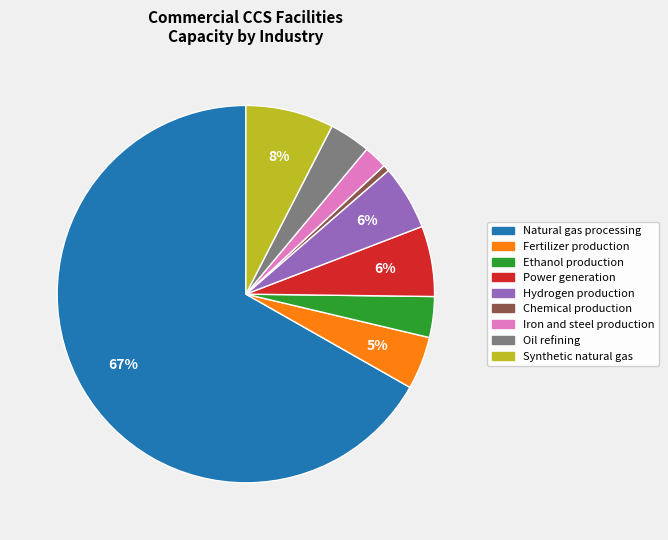

To the nearest percent, what portion does Ethanol production represent?

3%